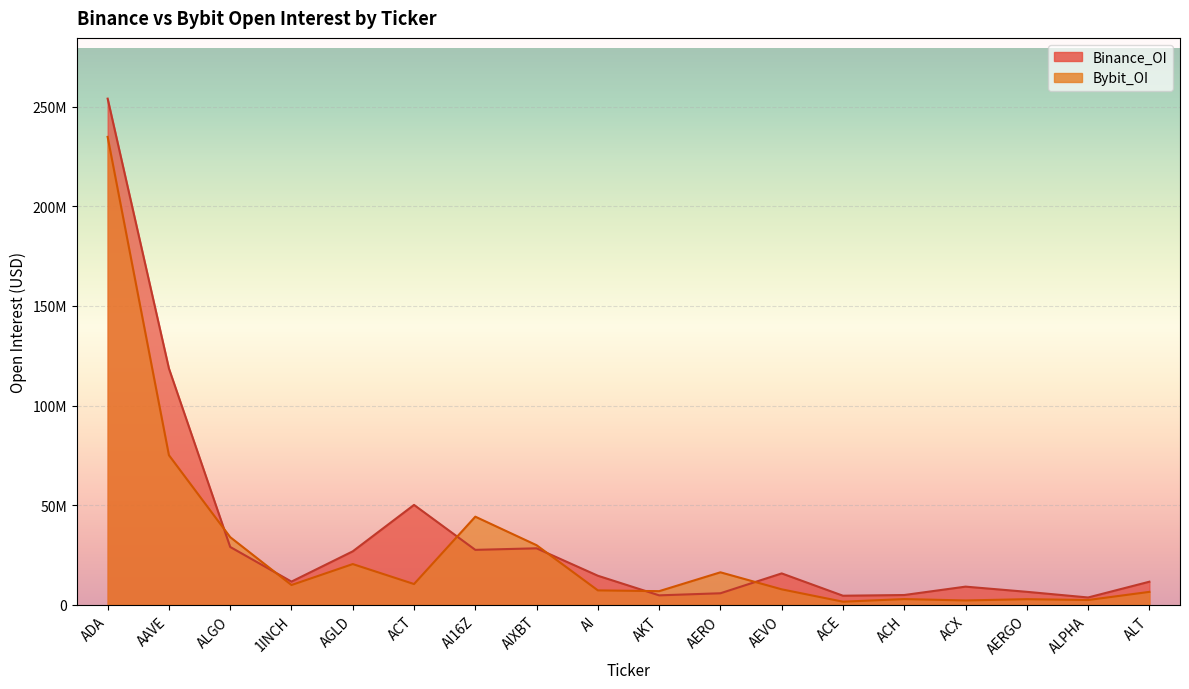

What value does the Bybit_OI series have at ACT, to the nearest 50?

10474000